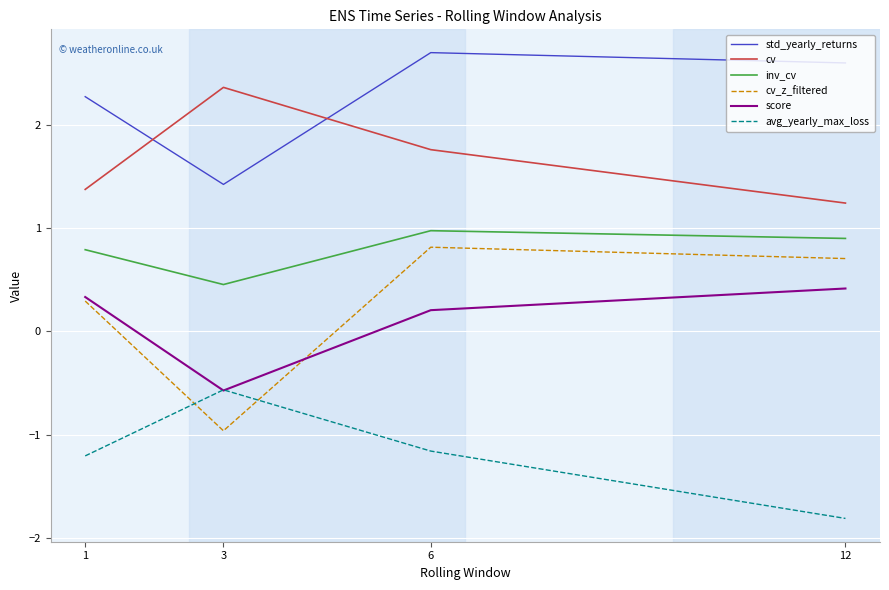

At which category is the sum across all series the highest?

6